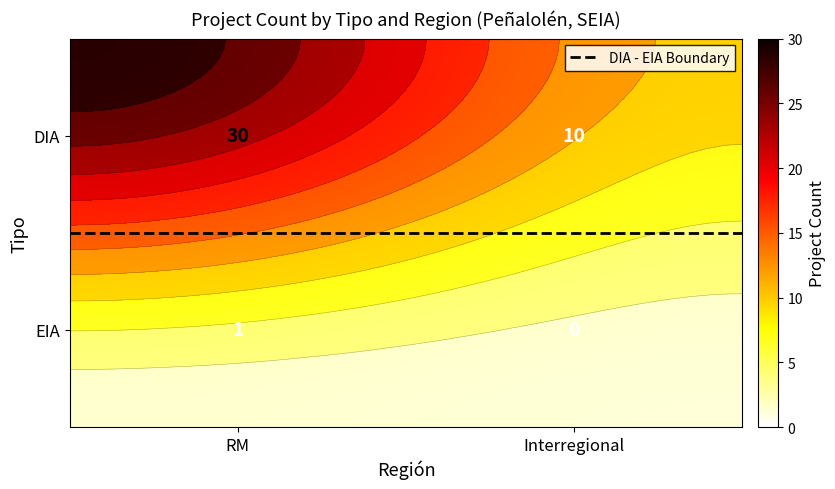

Which series has the largest total across all categories?

DIA